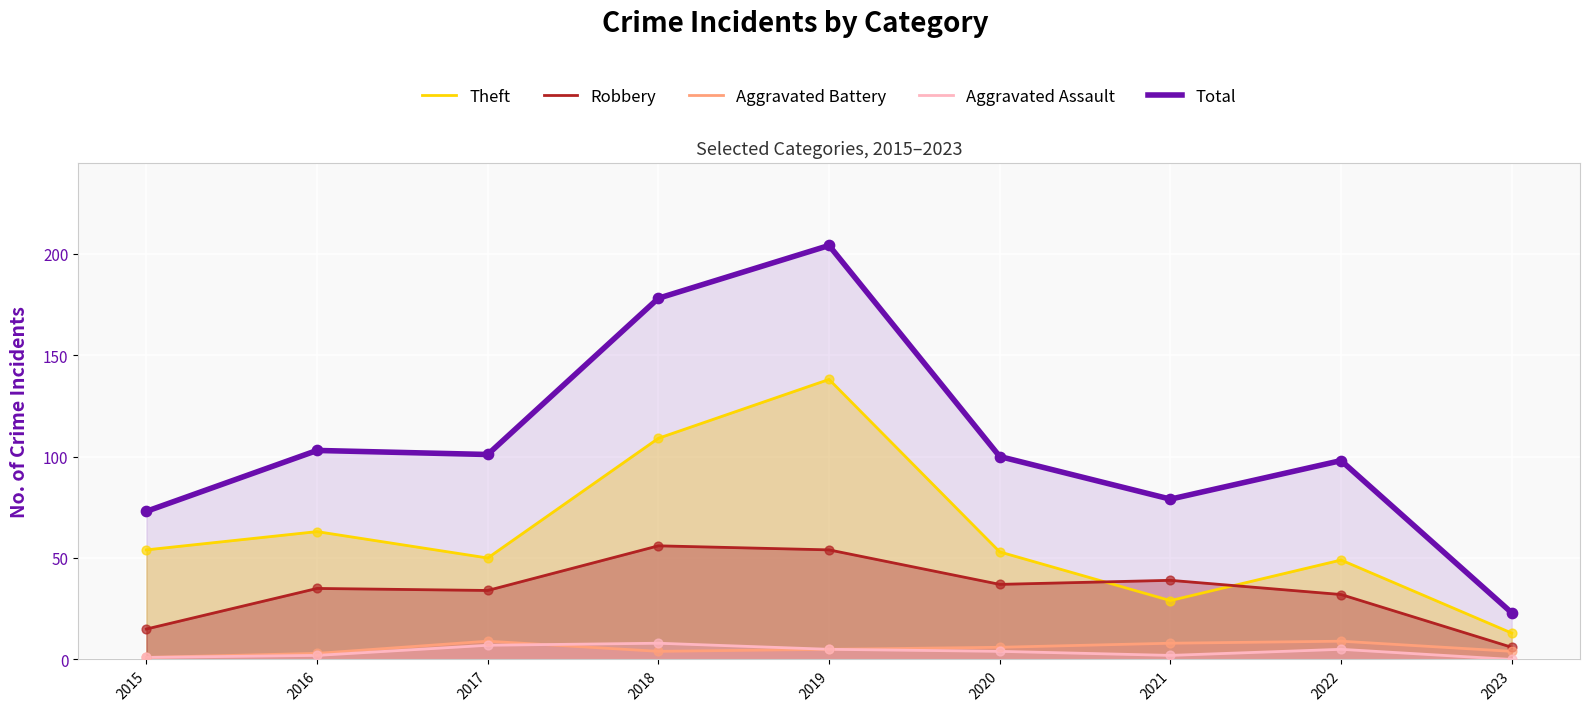

Which series reaches the minimum Y coordinate?

Aggravated Assault